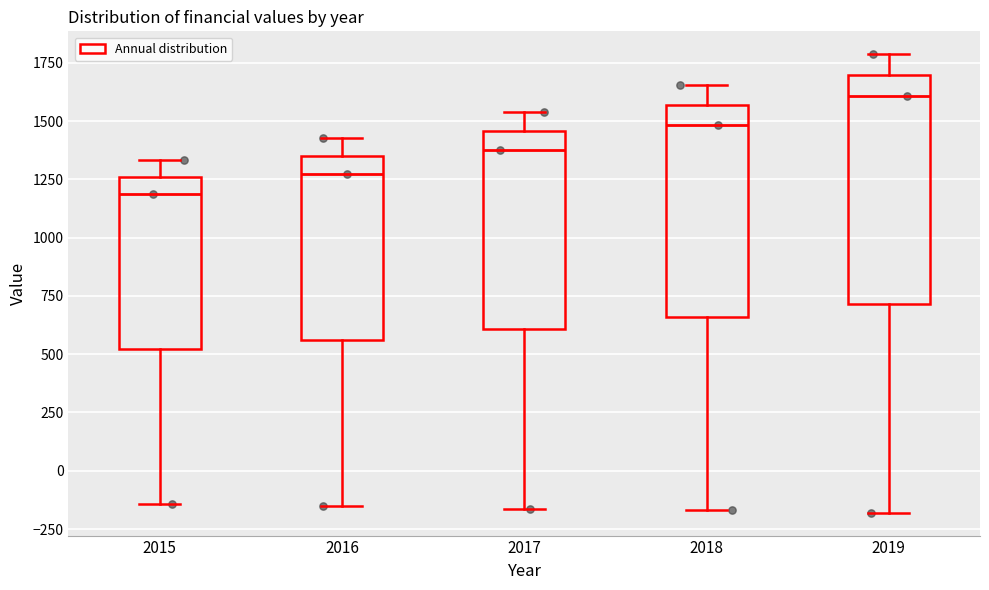

Which box is the tallest, from its lower edge to its upper edge?

2019